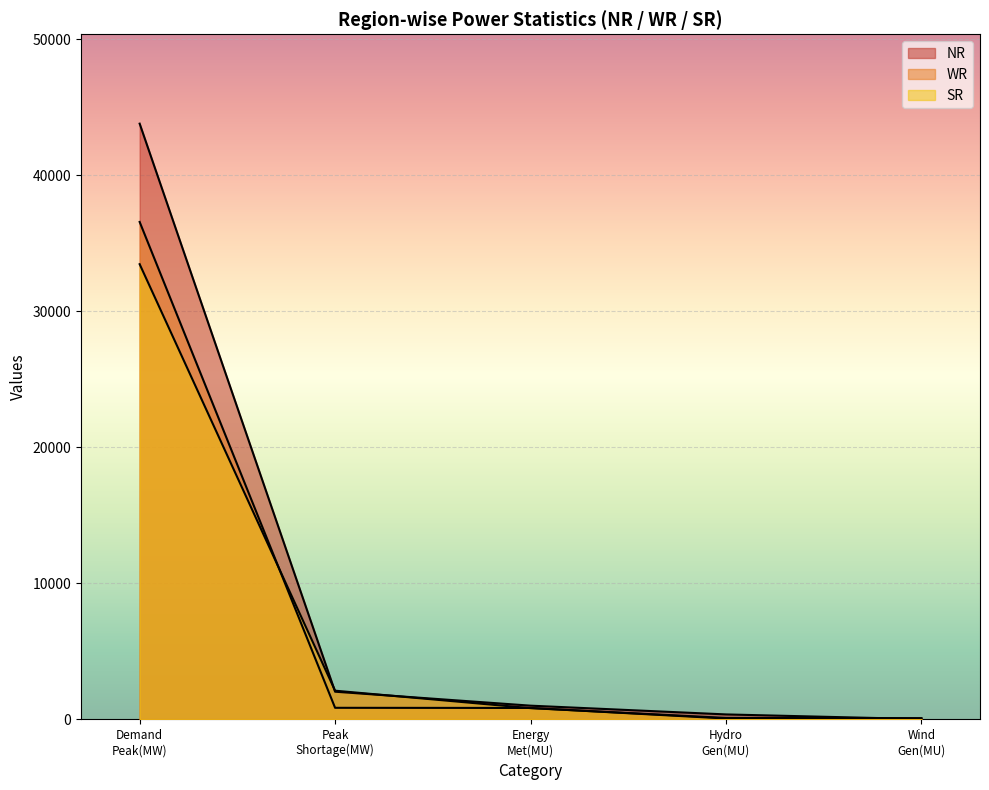

What is the difference between the NR values at Wind Gen(MU) and Demand Peak(MW)?

43780